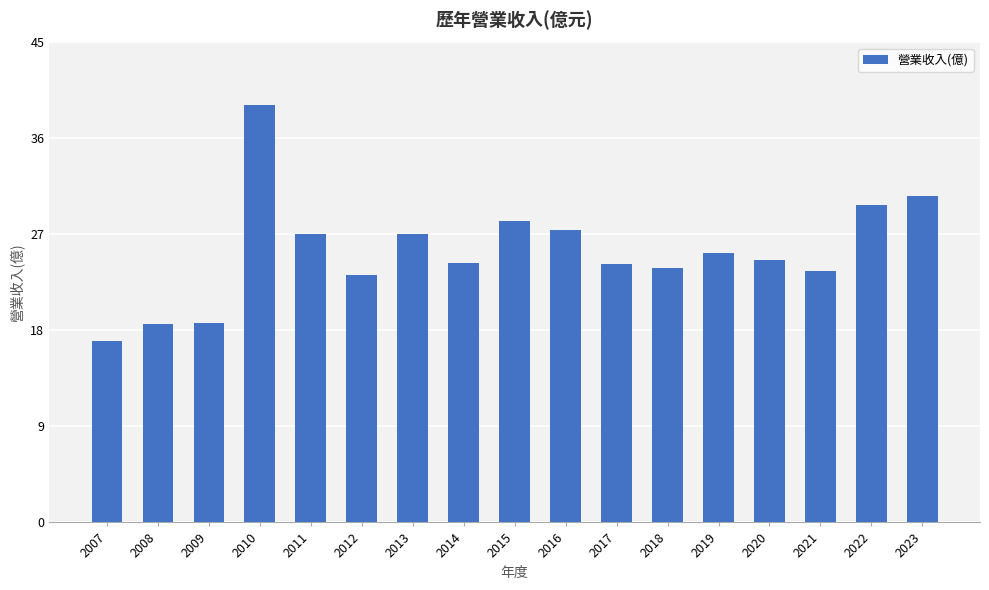

Where does the data first go above 24?

2010